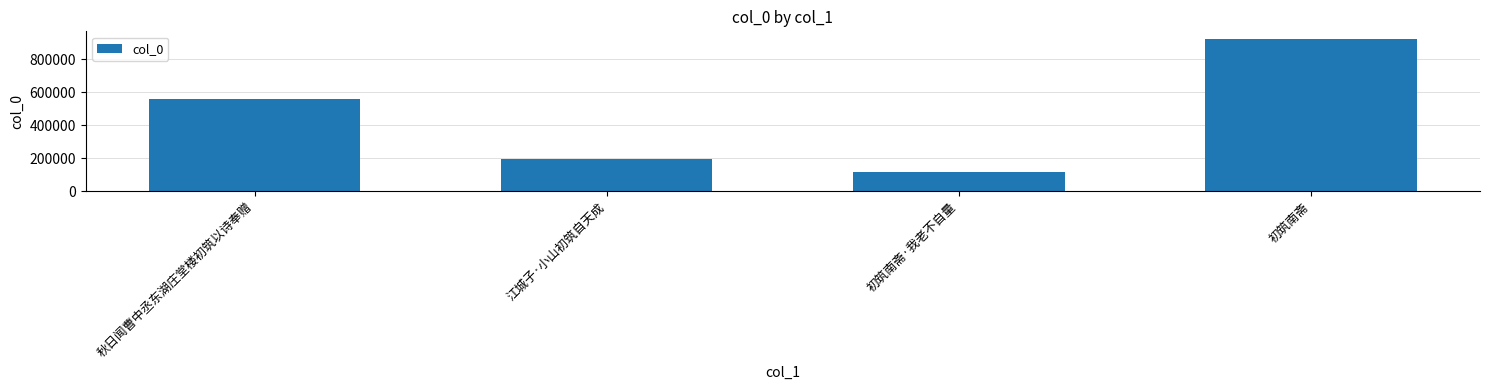

What is the sum of all values?

1797888